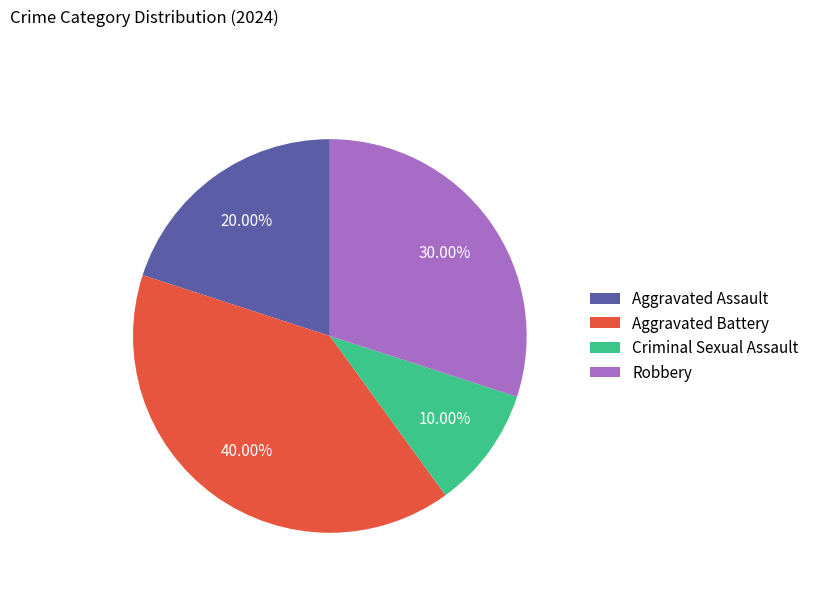

To the nearest percent, what is the average slice percentage?

25%